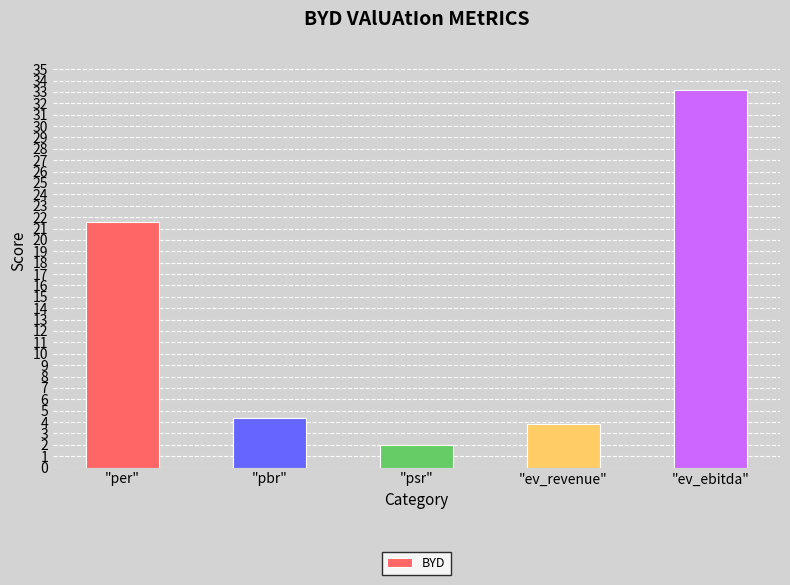

What is the greatest value displayed?

33.2